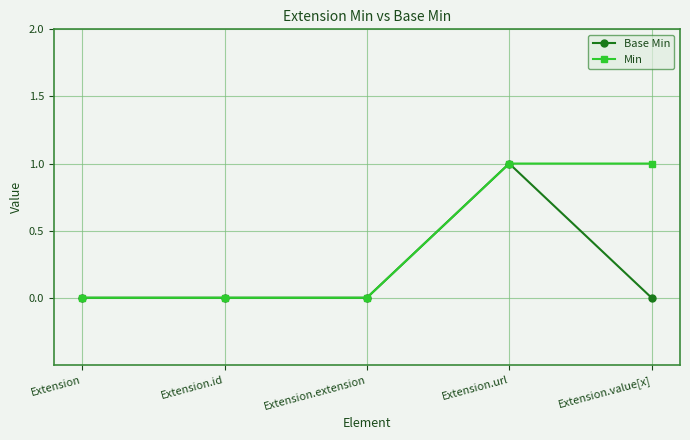

Is it true that Base Min equals -1 at Extension.id?

False